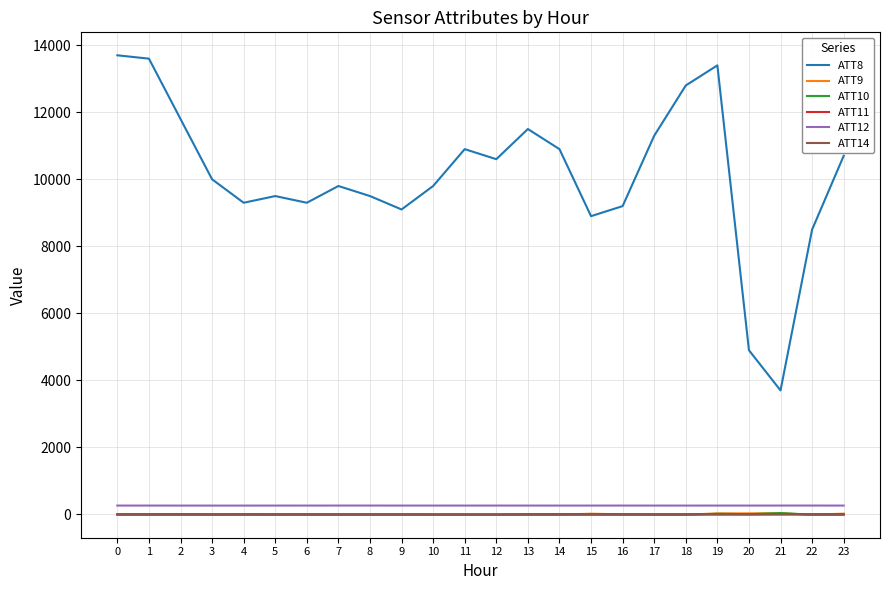

The ATT14 series shows -1.0 at 0. True or false?

True